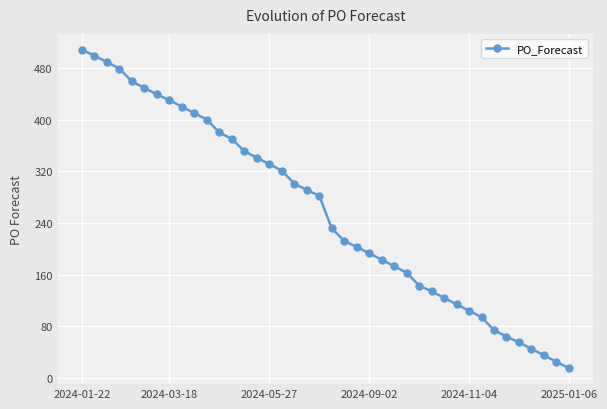

What is the sum of all values?

10335